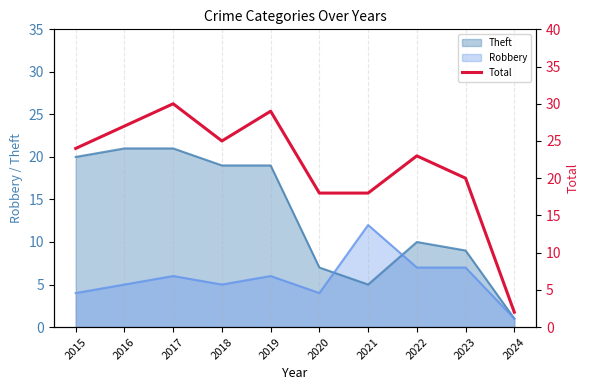

How many points are lower than both their immediate neighbors (excluding endpoints)?

1